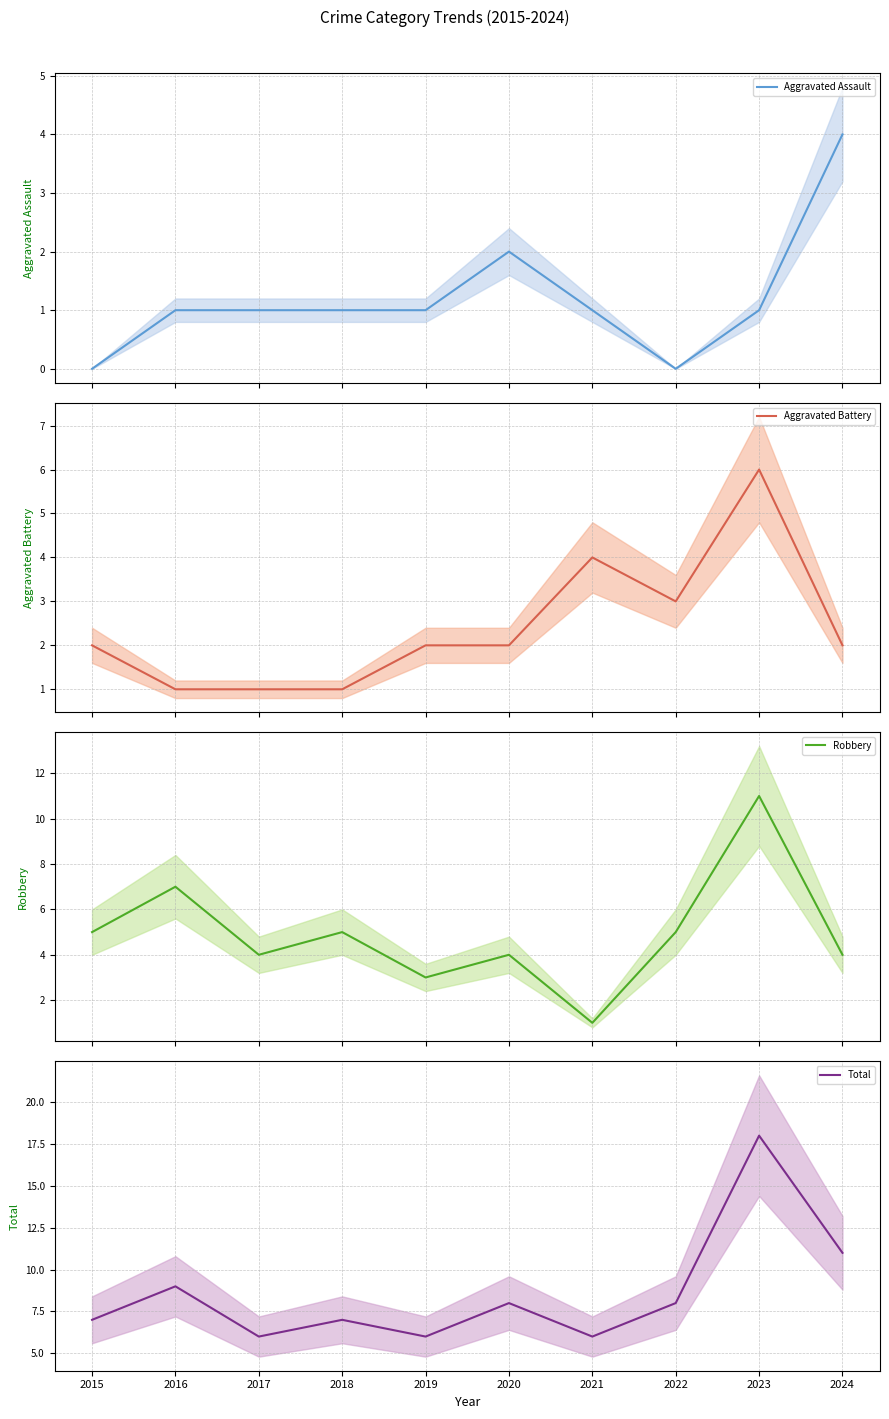

The Aggravated Battery series shows 3 at 2022. True or false?

True